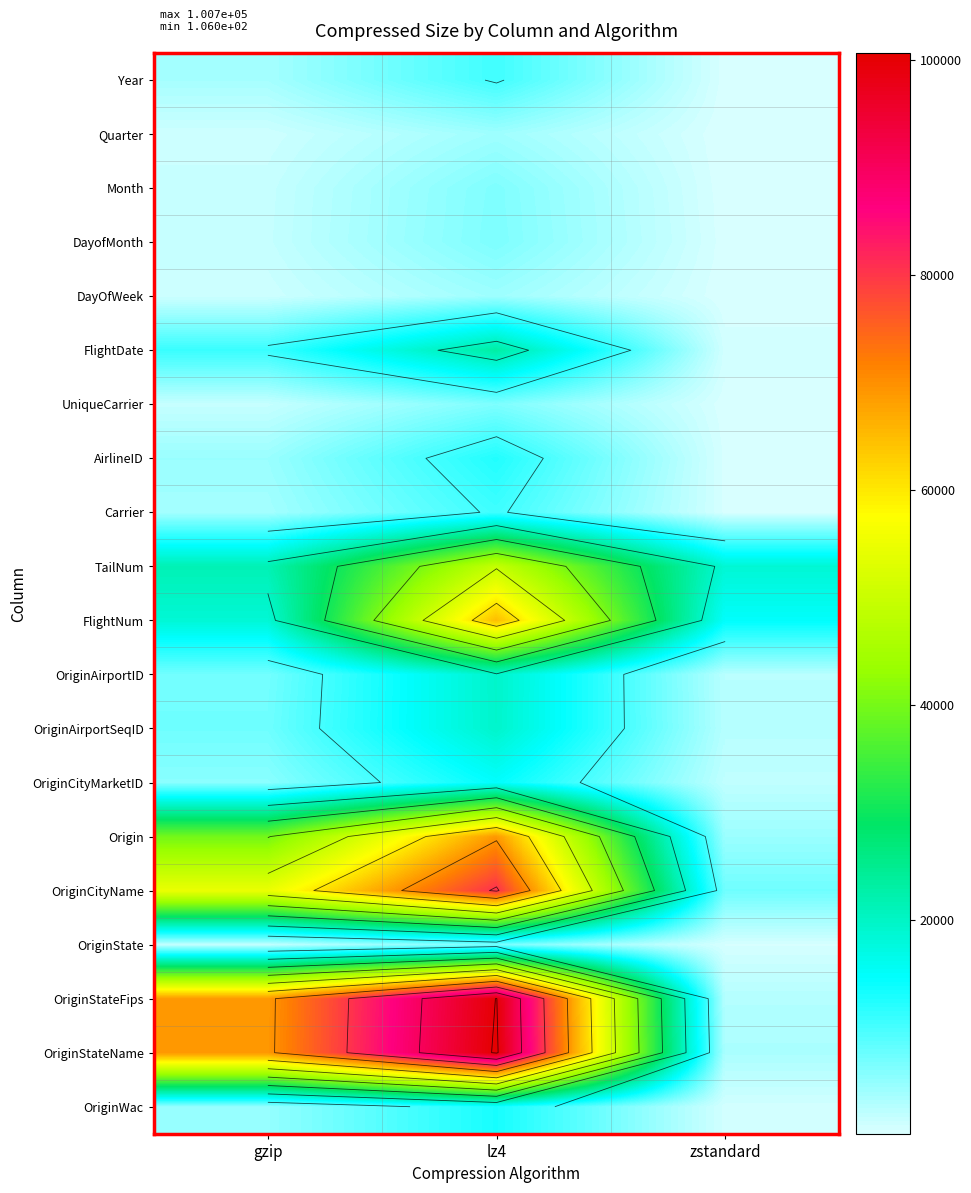

List the series in order of their peak value, highest first.

OriginStateName, OriginStateFips, OriginCityName, Origin, FlightNum, TailNum, FlightDate, OriginAirportID, OriginAirportSeqID, OriginCityMarketID, OriginWac, AirlineID, Carrier, Year, OriginState, DayofMonth, UniqueCarrier, Month, DayOfWeek, Quarter